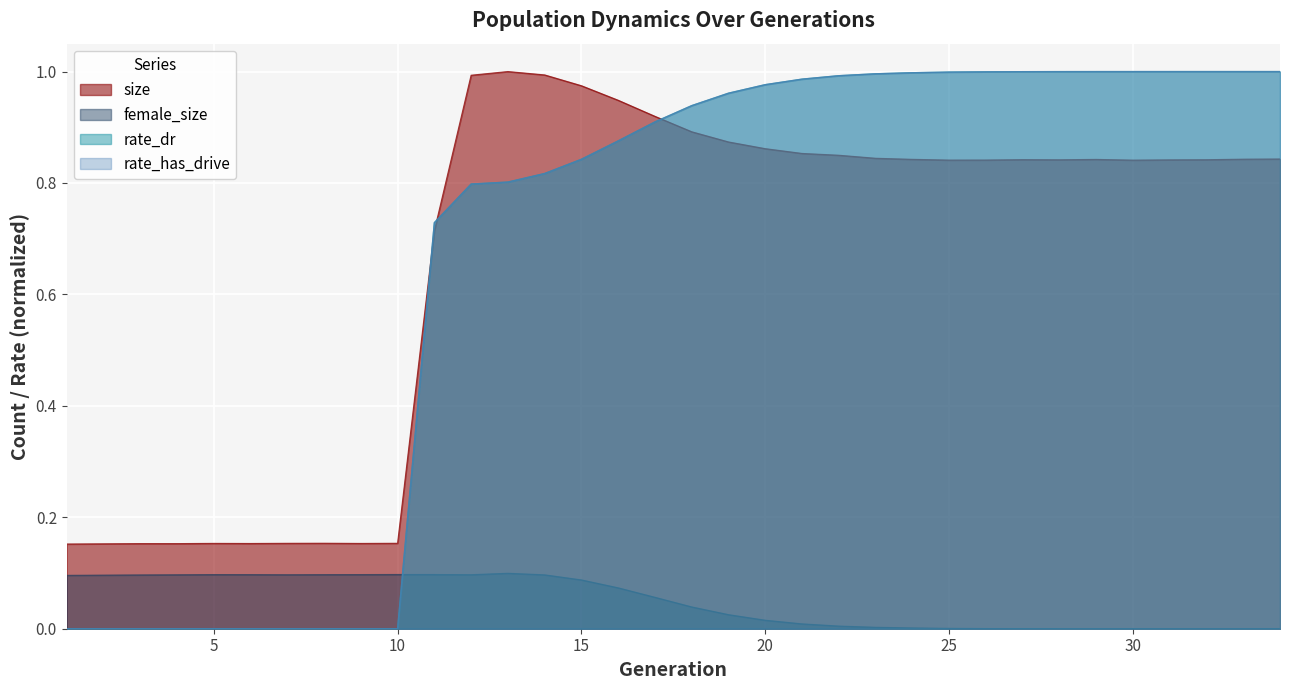

Reading right to left, transcribe all the data shown in this chart.

size: 0.8	0.8	0.8	0.8	0.8	0.8	0.8	0.8	0.8	0.8	0.8	0.8	0.8	0.9	0.9	0.9	0.9	0.9	0.9	1.0	1.0	1.0	1.0	0.7	0.2	0.2	0.2	0.2	0.2	0.2	0.2	0.2	0.2	0.2
female_size: 0.0	0.0	0.0	0.0	0.0	0.0	0.0	0.0	0.0	0.0	0.0	0.0	0.0	0.0	0.0	0.0	0.0	0.1	0.1	0.1	0.1	0.1	0.1	0.1	0.1	0.1	0.1	0.1	0.1	0.1	0.1	0.1	0.1	0.1
rate_dr: 1.0	1.0	1.0	1.0	1.0	1.0	1.0	1.0	1.0	1.0	1.0	1.0	1.0	1.0	1.0	1.0	0.9	0.9	0.9	0.8	0.8	0.8	0.8	0.7	0.0	0.0	0.0	0.0	0.0	0.0	0.0	0.0	0.0	0.0
rate_has_drive: 1.0	1.0	1.0	1.0	1.0	1.0	1.0	1.0	1.0	1.0	1.0	1.0	1.0	1.0	1.0	1.0	0.9	0.9	0.9	0.8	0.8	0.8	0.8	0.7	0.0	0.0	0.0	0.0	0.0	0.0	0.0	0.0	0.0	0.0